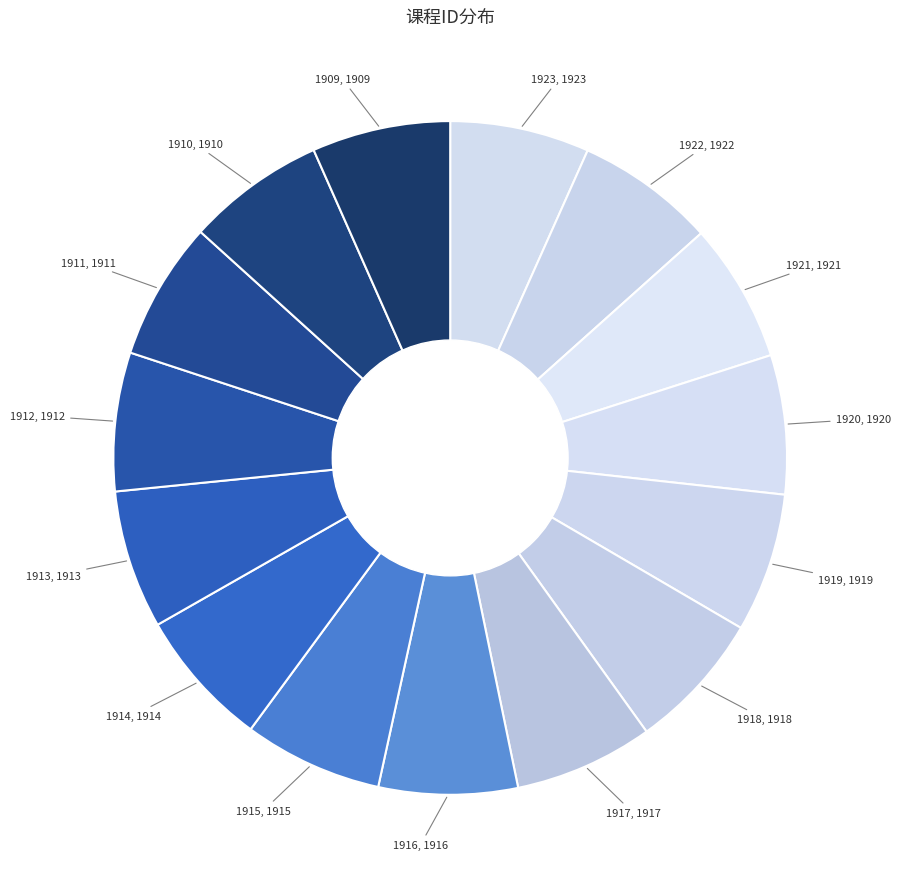

Count the number of slices in the pie.

15